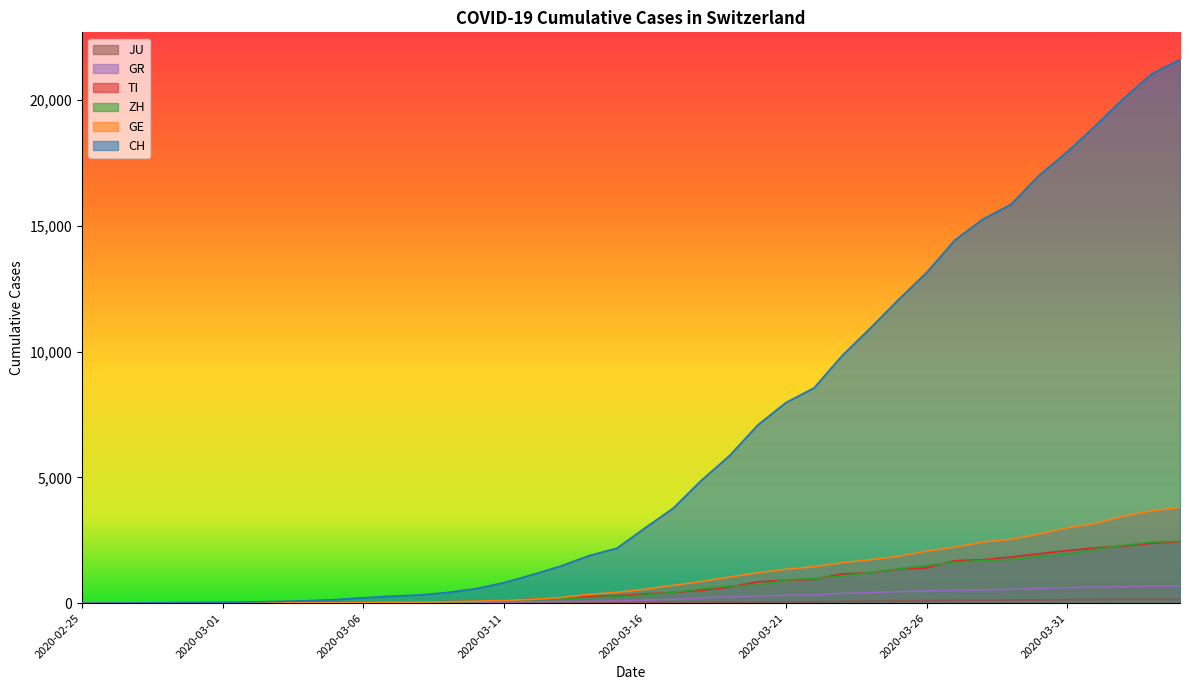

What is the label of the 12th point from the right?

2020-03-24